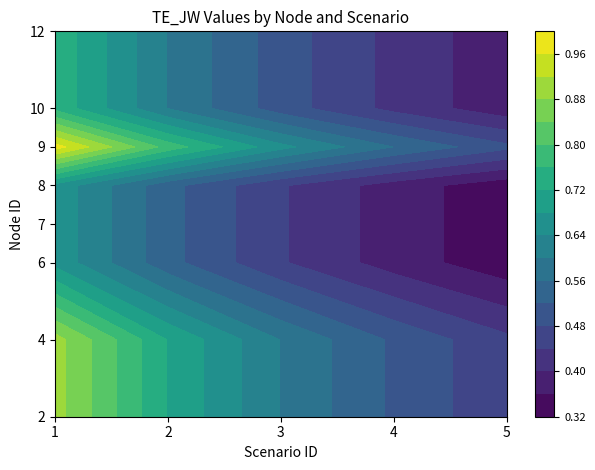

How many series are shown in this chart?

8